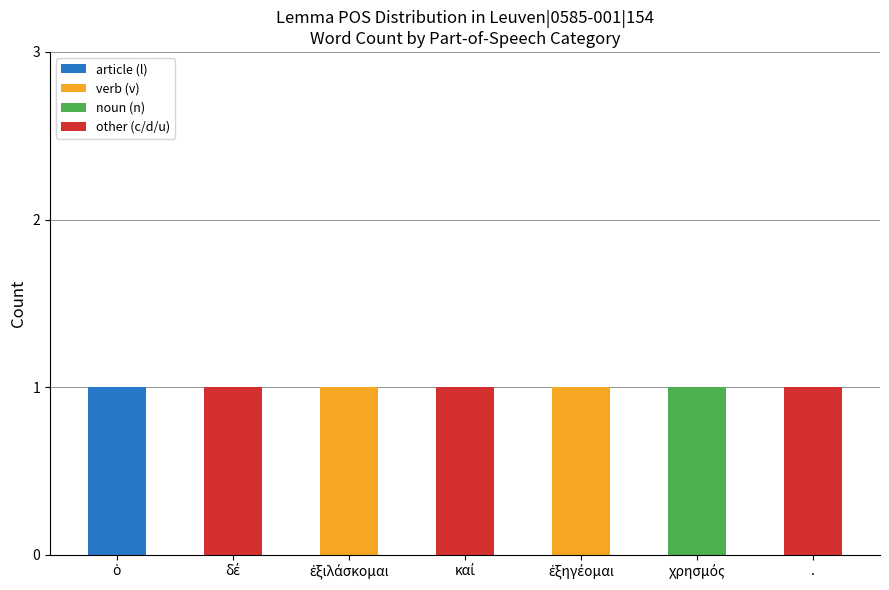

Are the bars grouped side by side (vs. stacked)?

No